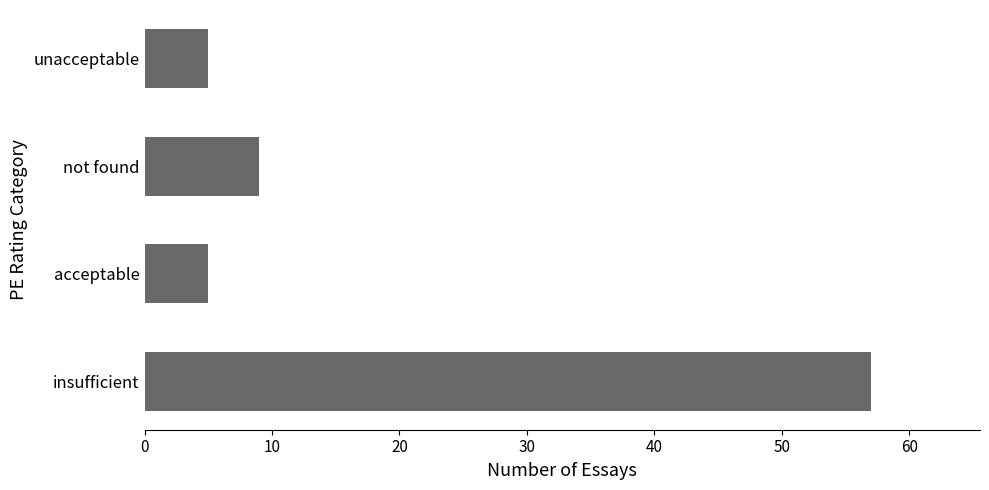

Approximately how many times larger is the value at not found compared to acceptable?

1.8